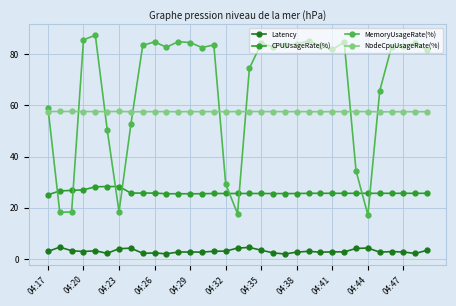

True or false: MemoryUsageRate(%) and NodeCpuUsageRate(%) intersect in this chart.

True